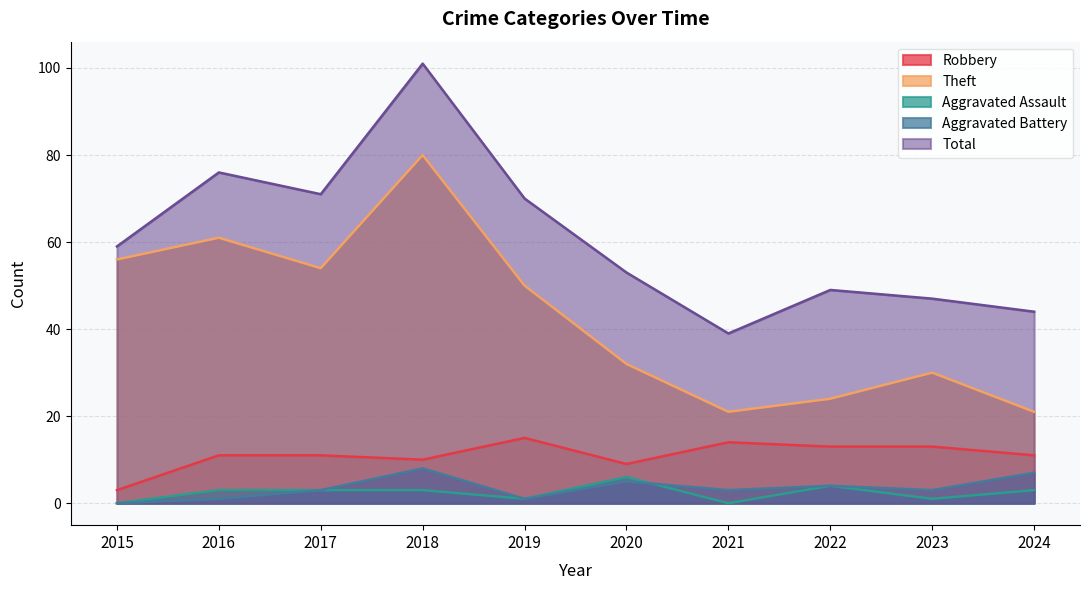

Between 2018 and 2022, which series saw the biggest shift?

Theft